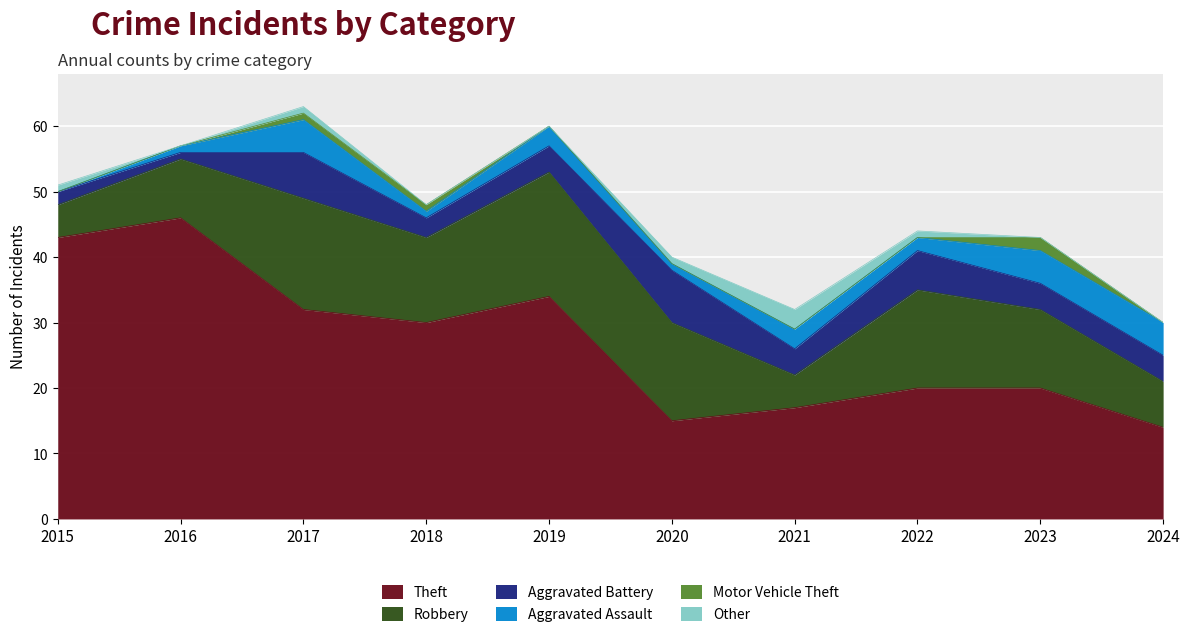

What is the difference between the second highest and minimum values in the Robbery series?

12